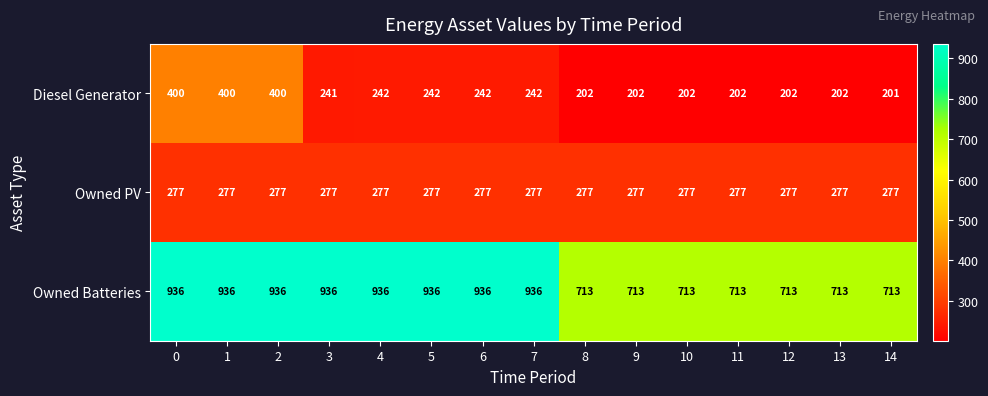

At 13, list the series in order from largest to smallest.

Owned Batteries, Owned PV, Diesel Generator